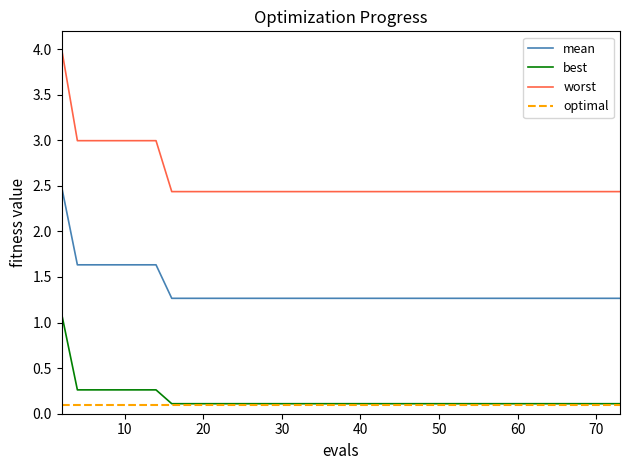

True or false: best and mean cross at least once.

False